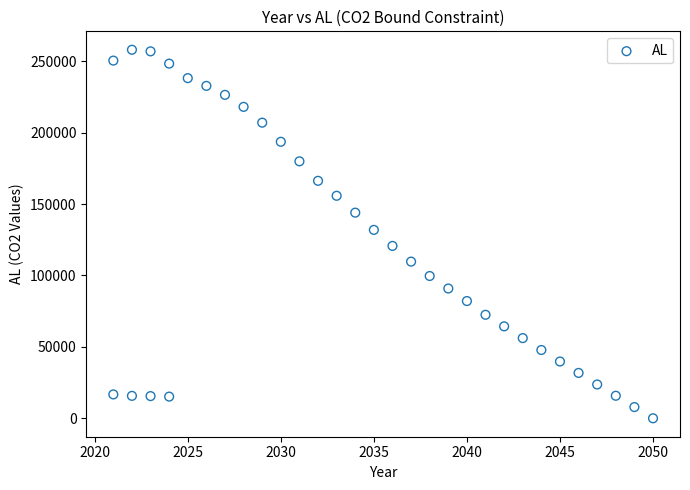

What is the range of Y values (max minus min)?

258065.2